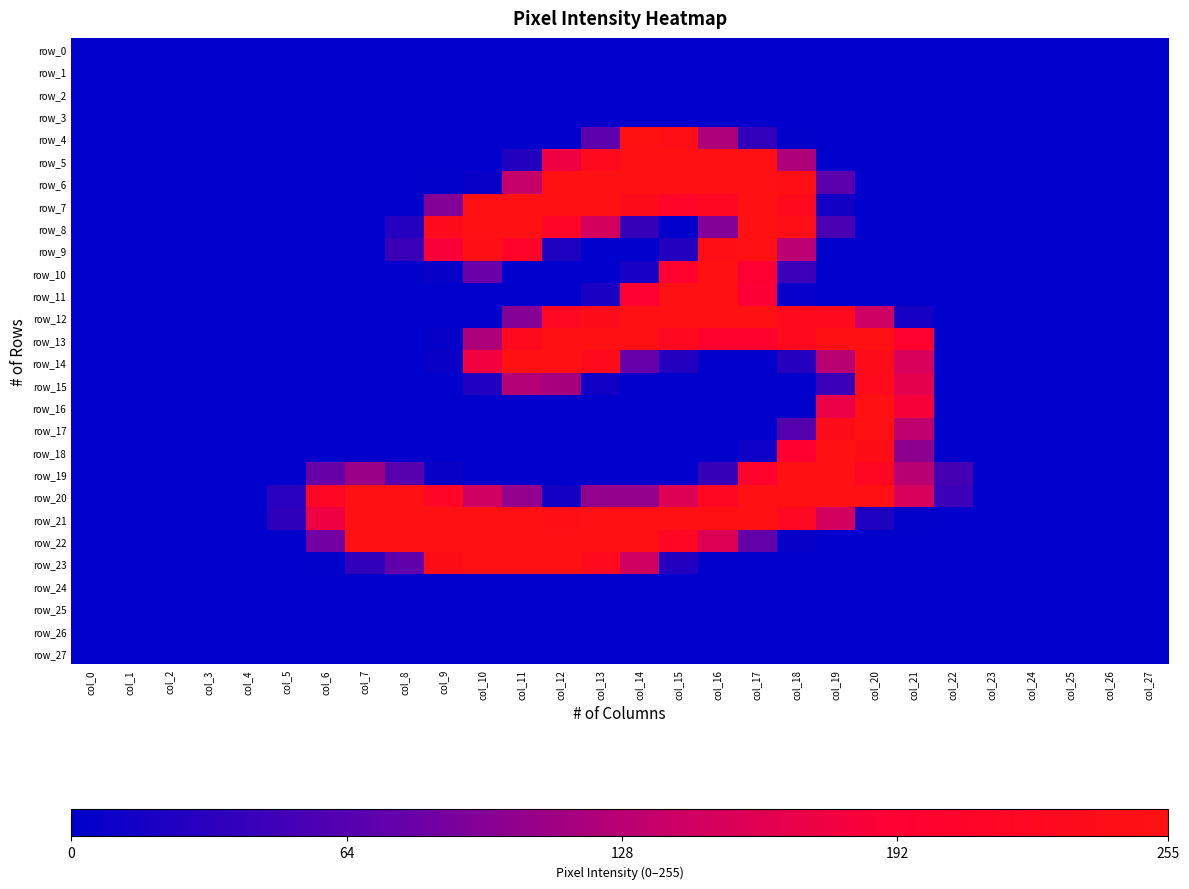

Reading right to left, transcribe all the data shown in this chart.

row_0: 0	0	0	0	0	0	0	0	0	0	0	0	0	0	0	0	0	0	0	0	0	0	0	0	0	0	0	0
row_1: 0	0	0	0	0	0	0	0	0	0	0	0	0	0	0	0	0	0	0	0	0	0	0	0	0	0	0	0
row_2: 0	0	0	0	0	0	0	0	0	0	0	0	0	0	0	0	0	0	0	0	0	0	0	0	0	0	0	0
row_3: 0	0	0	0	0	0	0	0	0	0	0	0	0	0	0	0	0	0	0	0	0	0	0	0	0	0	0	0
row_4: 0	0	0	0	0	0	0	0	0	2	38	121	245	255	71	0	0	0	0	0	0	0	0	0	0	0	0	0
row_5: 0	0	0	0	0	0	0	0	0	122	253	253	253	253	228	175	26	0	0	0	0	0	0	0	0	0	0	0
row_6: 0	0	0	0	0	0	0	0	69	249	253	253	253	253	253	253	136	6	1	0	0	0	0	0	0	0	0	0
row_7: 0	0	0	0	0	0	0	0	14	231	253	220	210	238	253	253	253	253	95	0	0	0	0	0	0	0	0	0
row_8: 0	0	0	0	0	0	0	0	55	245	253	95	0	41	149	213	253	253	236	27	0	0	0	0	0	0	0	0
row_9: 0	0	0	0	0	0	0	0	0	129	253	245	25	0	0	23	205	251	186	44	0	0	0	0	0	0	0	0
row_10: 0	0	0	0	0	0	0	0	0	45	193	253	200	18	0	0	0	79	5	0	0	0	0	0	0	0	0	0
row_11: 0	0	0	0	0	0	0	0	0	4	189	253	253	193	19	0	0	0	0	0	0	0	0	0	0	0	0	0
row_12: 0	0	0	0	0	0	17	142	233	234	253	253	253	253	237	224	96	0	0	0	0	0	0	0	0	0	0	0
row_13: 0	0	0	0	0	0	198	253	253	228	199	199	226	253	253	253	232	122	3	0	0	0	0	0	0	0	0	0
row_14: 0	0	0	0	0	0	152	238	128	29	0	0	26	76	234	253	253	179	7	0	0	0	0	0	0	0	0	0
row_15: 0	0	0	0	0	0	165	233	43	0	0	0	0	0	12	117	124	24	0	0	0	0	0	0	0	0	0	0
row_16: 0	0	0	0	0	0	184	253	173	0	0	0	0	0	0	0	0	0	0	0	0	0	0	0	0	0	0	0
row_17: 0	0	0	0	0	0	133	253	238	64	0	0	0	0	0	0	0	0	0	0	0	0	0	0	0	0	0	0
row_18: 0	0	0	0	0	0	101	242	253	194	11	0	0	0	0	0	0	0	0	0	0	0	0	0	0	0	0	0
row_19: 0	0	0	0	0	52	128	221	253	253	204	41	0	0	0	0	0	0	7	66	109	78	0	0	0	0	0	0
row_20: 0	0	0	0	0	45	152	253	253	253	253	221	158	104	104	15	104	144	215	253	253	217	31	0	0	0	0	0
row_21: 0	0	0	0	0	0	1	23	147	222	253	253	253	253	253	250	253	253	253	253	253	176	34	0	0	0	0	0
row_22: 0	0	0	0	0	0	0	0	0	3	75	157	217	253	253	253	253	253	253	253	253	84	0	0	0	0	0	0
row_23: 0	0	0	0	0	0	0	0	0	0	0	0	25	145	230	253	253	253	242	72	37	1	0	0	0	0	0	0
row_24: 0	0	0	0	0	0	0	0	0	0	0	0	0	0	0	0	0	0	0	0	0	0	0	0	0	0	0	0
row_25: 0	0	0	0	0	0	0	0	0	0	0	0	0	0	0	0	0	0	0	0	0	0	0	0	0	0	0	0
row_26: 0	0	0	0	0	0	0	0	0	0	0	0	0	0	0	0	0	0	0	0	0	0	0	0	0	0	0	0
row_27: 0	0	0	0	0	0	0	0	0	0	0	0	0	0	0	0	0	0	0	0	0	0	0	0	0	0	0	0